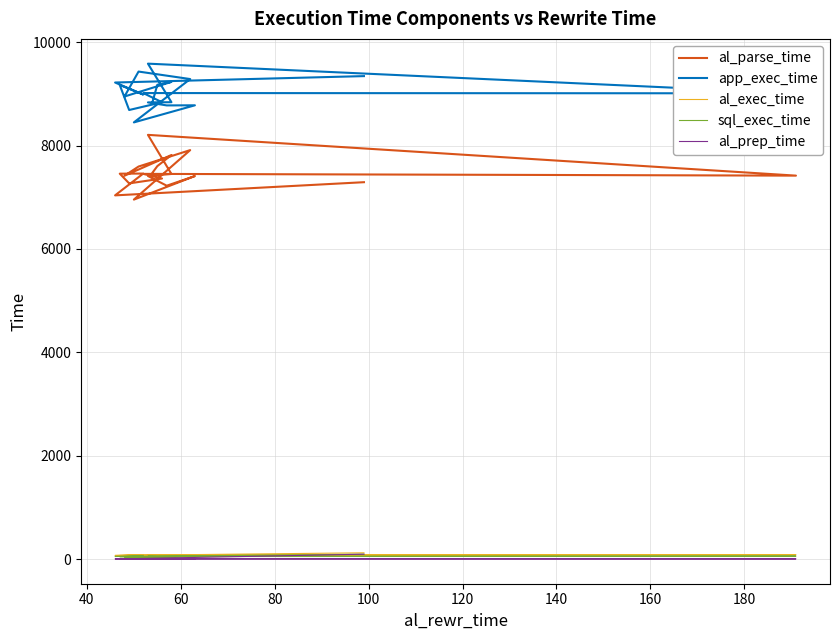

True or false: sql_exec_time has more than 1 interior local peaks.

True